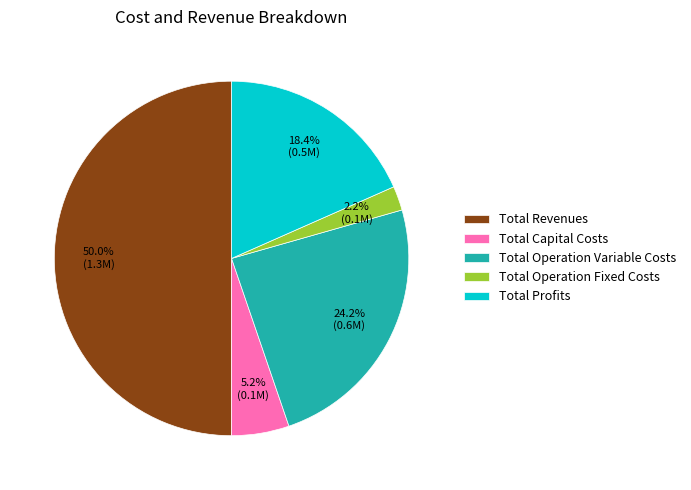

To the nearest percent, what is the difference between the largest and smallest slice percentages?

48%